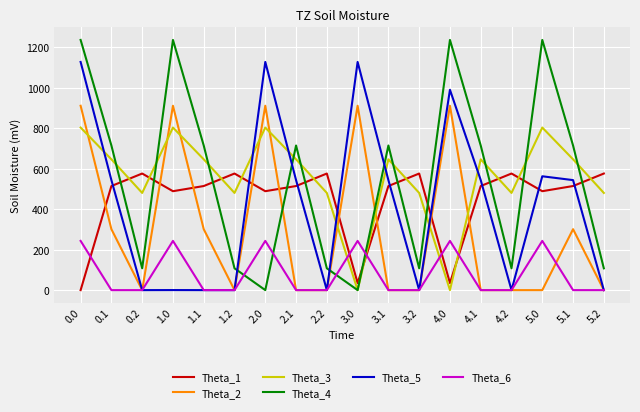

The value of Theta_3 at 1.0 is 297.6. True or false?

False